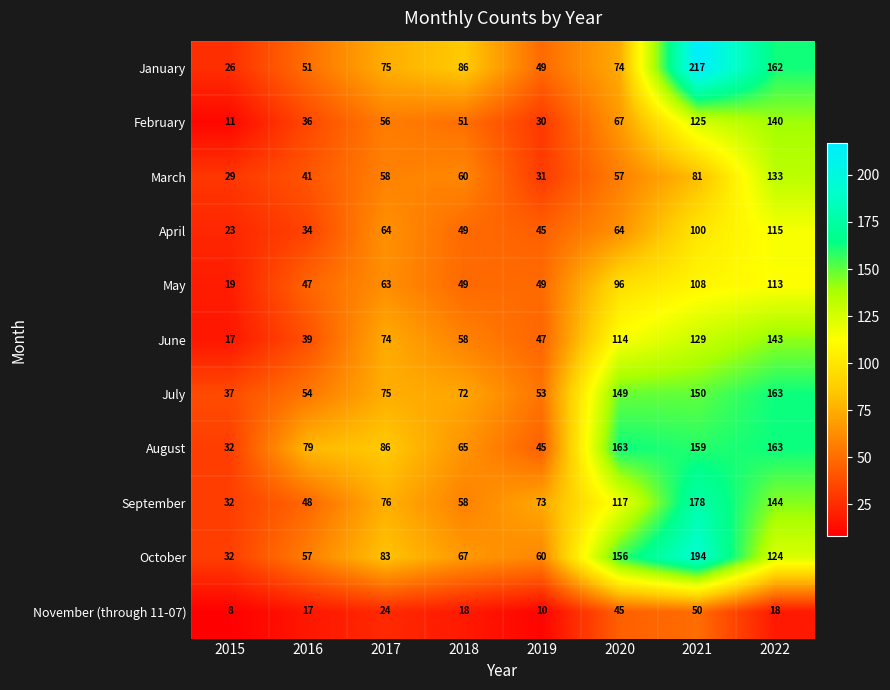

What is the approximate value of September at 2019?

73